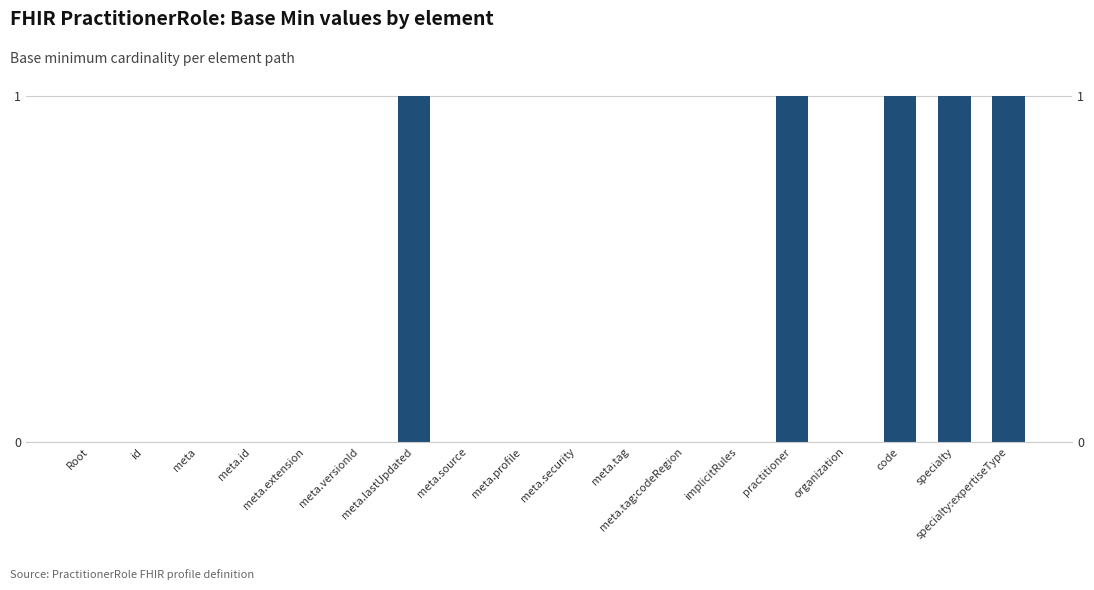

Rank the categories by value from lowest to highest.

Root, id, meta, meta.id, meta.extension, meta.versionId, meta.source, meta.profile, meta.security, meta.tag, meta.tag:codeRegion, implicitRules, organization, meta.lastUpdated, practitioner, code, specialty, specialty:expertiseType